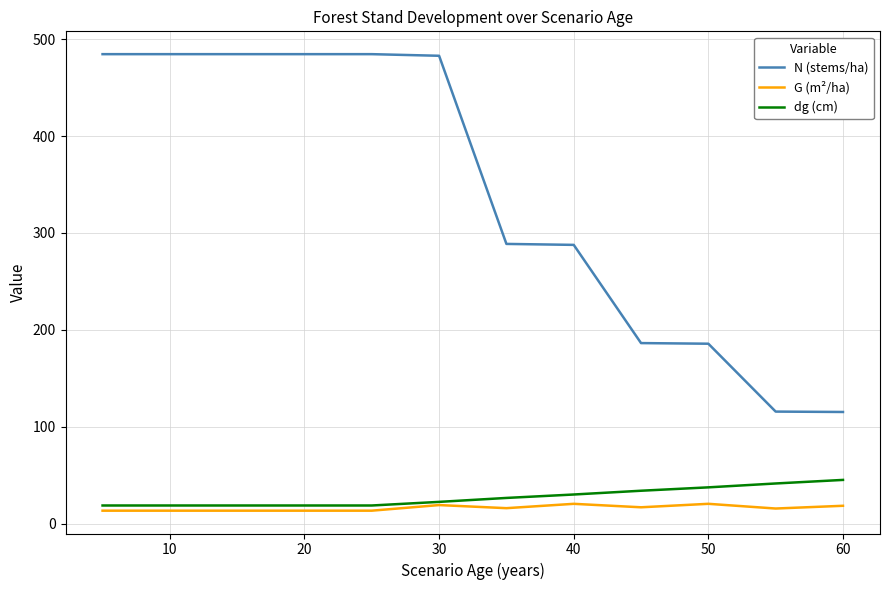

Rank the series by their maximum value, from highest to lowest.

N (stems/ha), dg (cm), G (m²/ha)